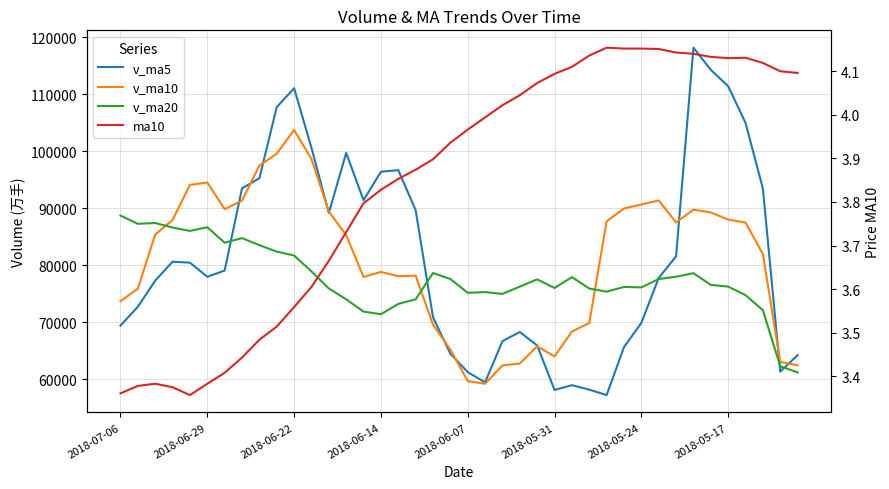

Which series has the largest range (max minus min)?

v_ma5